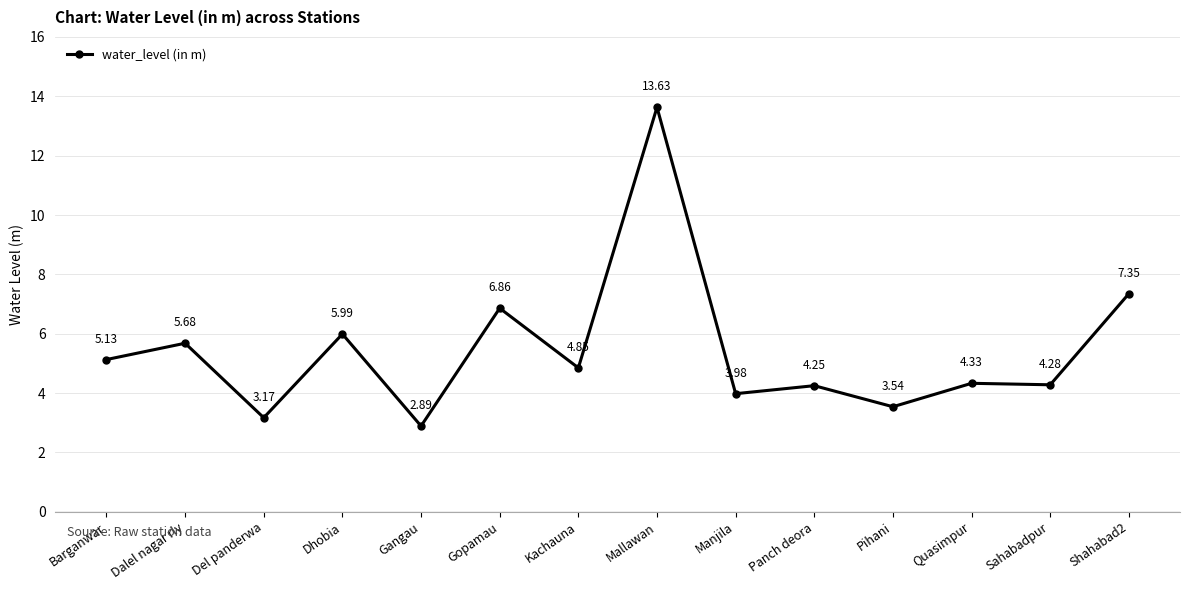

What is the label of the 10th point from the left?

Panch deora